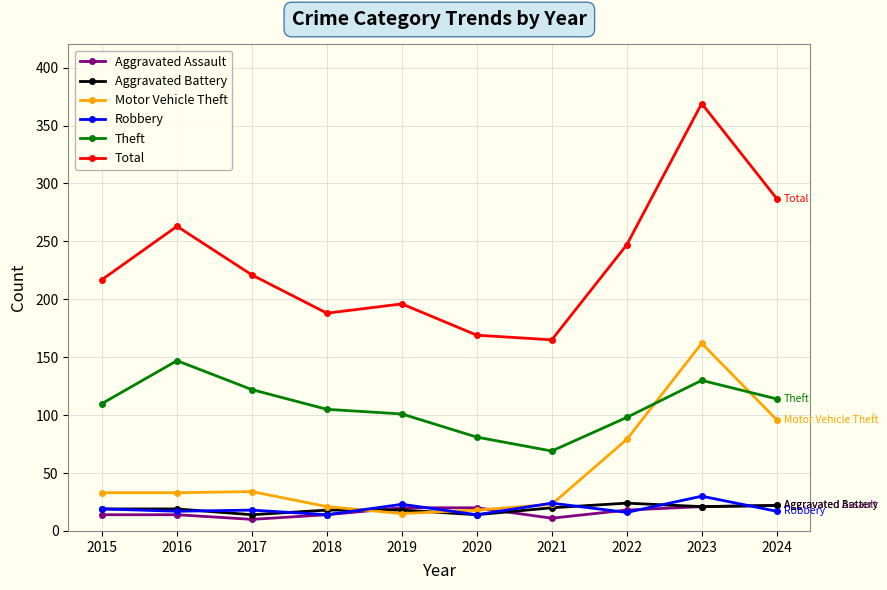

What is the maximum value shown in the chart?

369